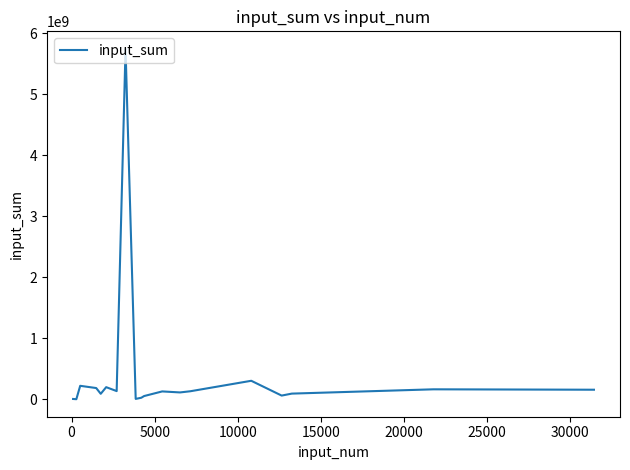

What is the minimum value shown in the chart?

277180.8